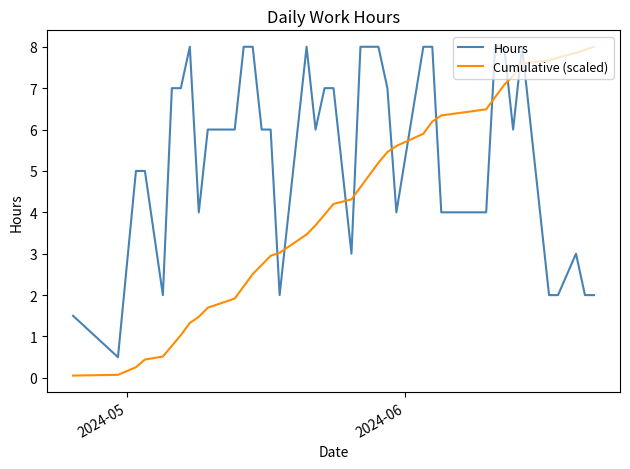

How many intersections are there between Hours and Cumulative (scaled)?

11